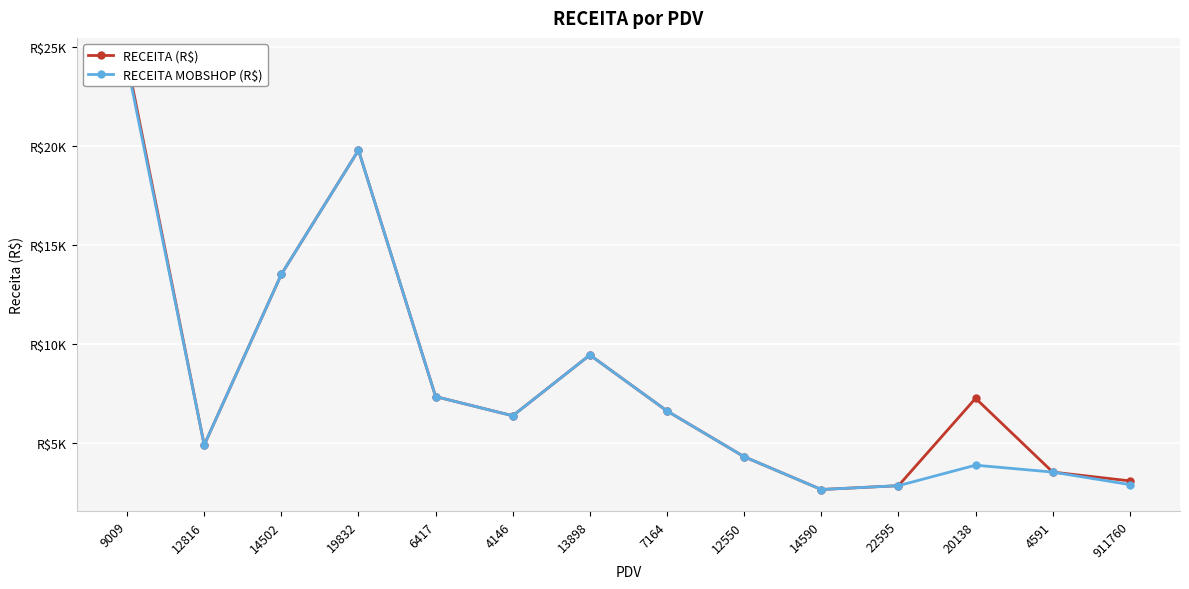

Which category has the lowest value in the RECEITA MOBSHOP (R$) series?

14590